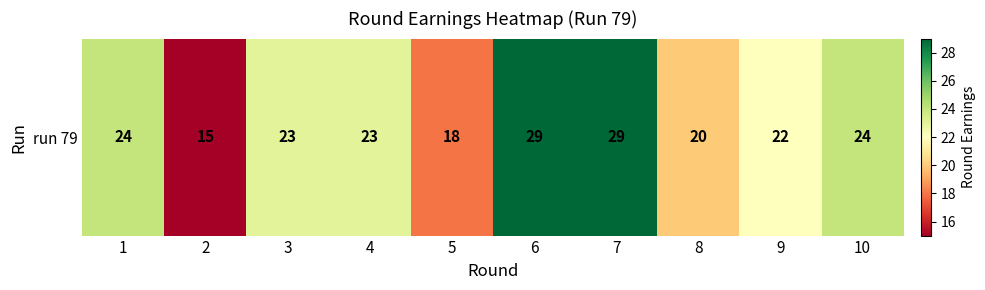

True or false: the data shows 20 at 8.

True